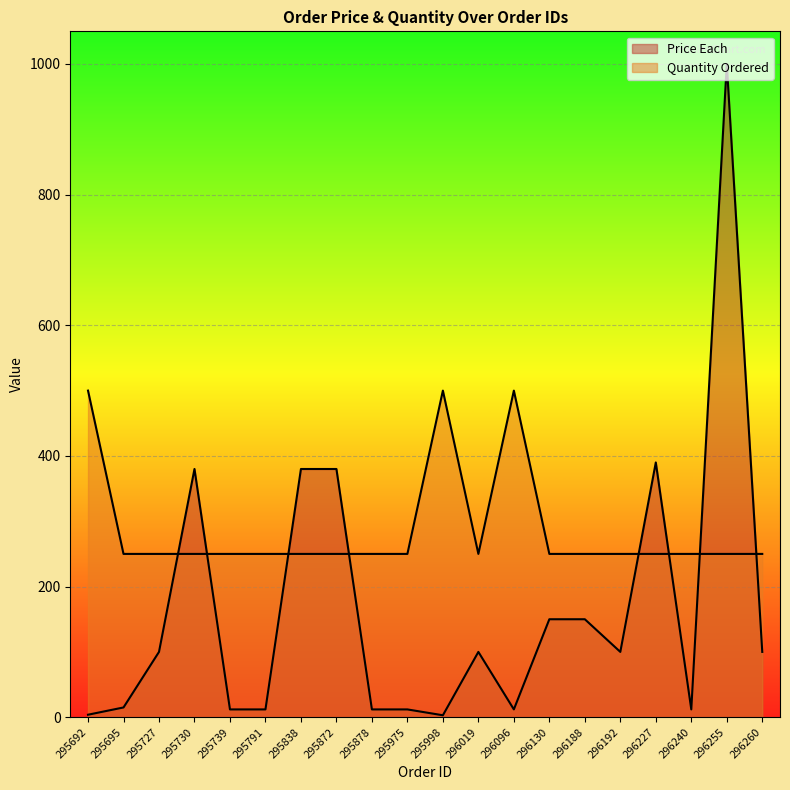

What is the highest value of the Price Each series?

1000.0